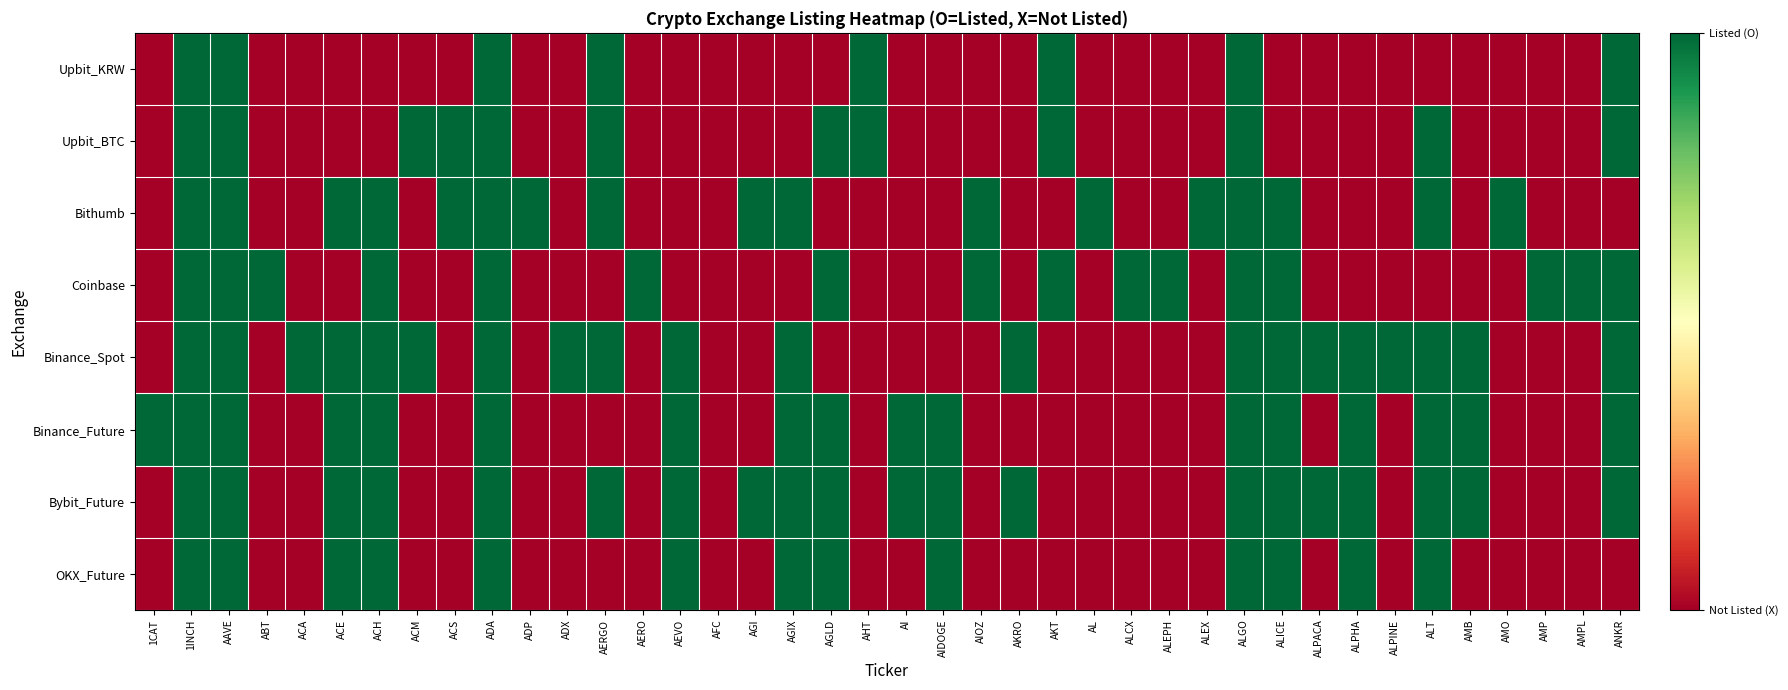

Rank the series at ABT from highest to lowest value.

Coinbase, Upbit_KRW, Upbit_BTC, Bithumb, Binance_Spot, Binance_Future, Bybit_Future, OKX_Future